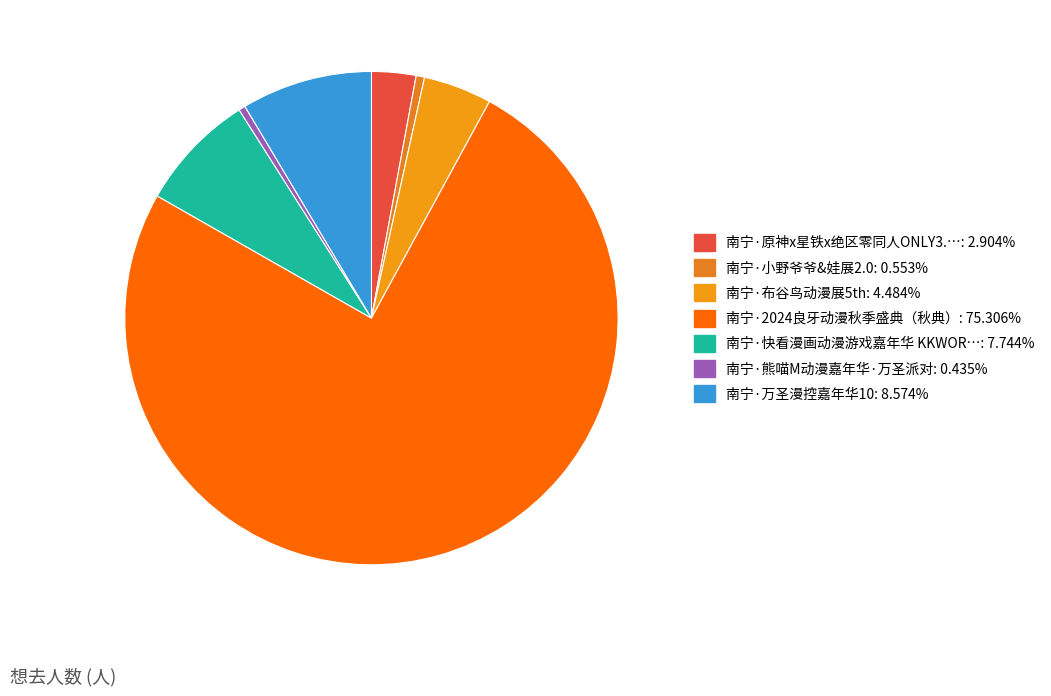

How many segments does this pie chart have?

7